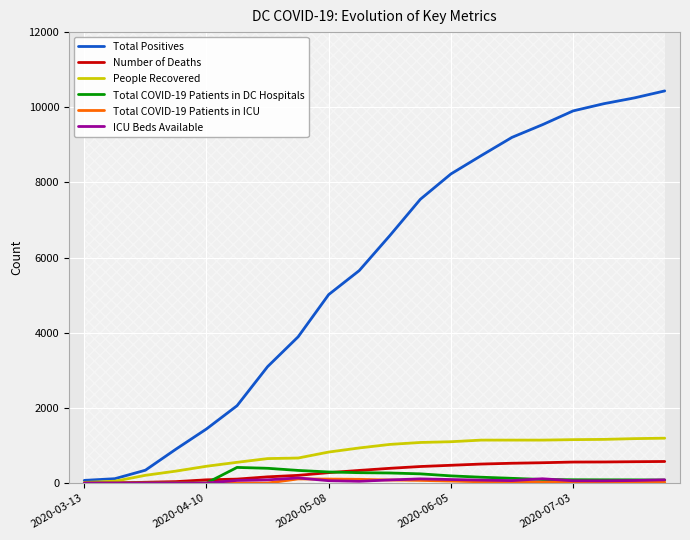

Does the chart have visible grid lines?

Yes